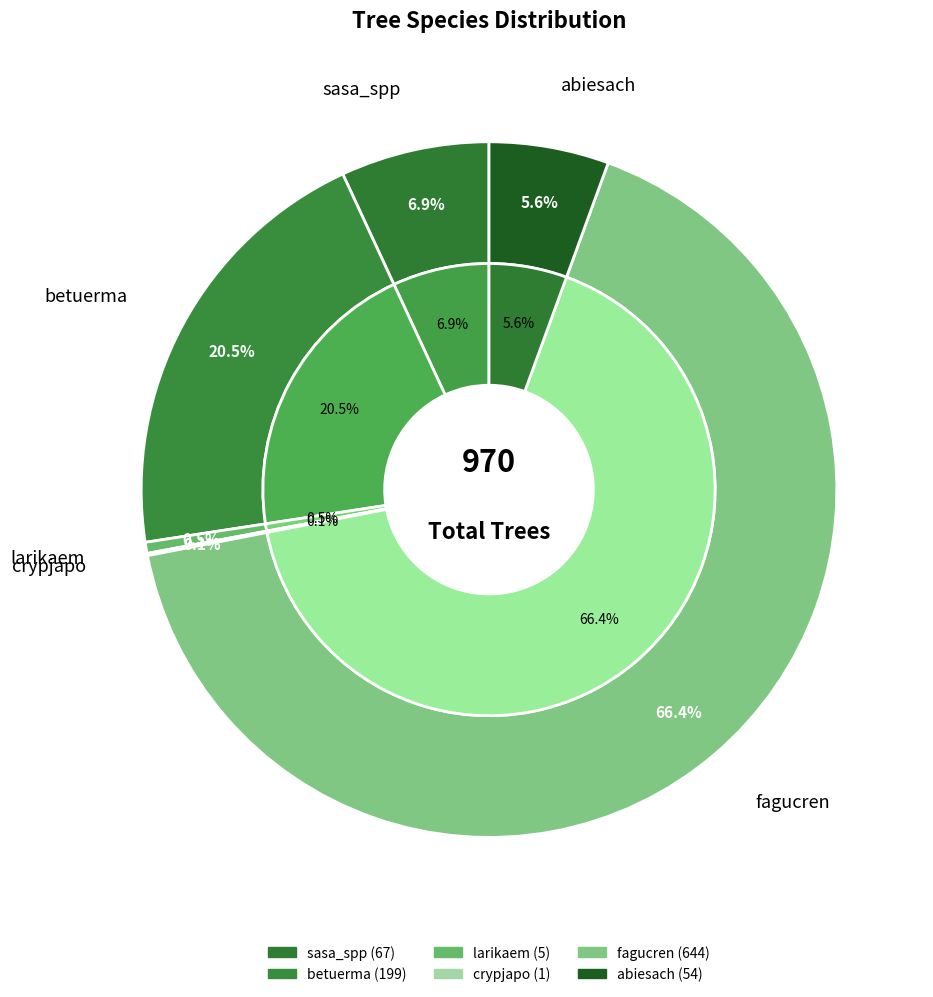

Is there a majority slice in this chart?

Yes